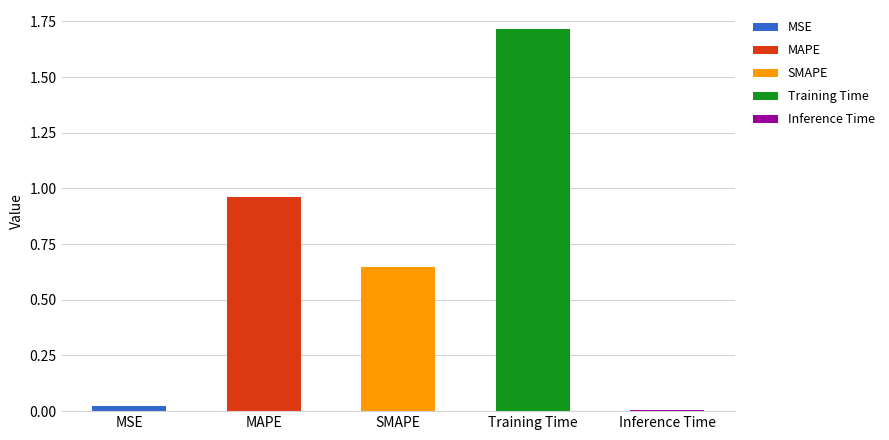

What is the label of the 2nd bar from the left?

MAPE